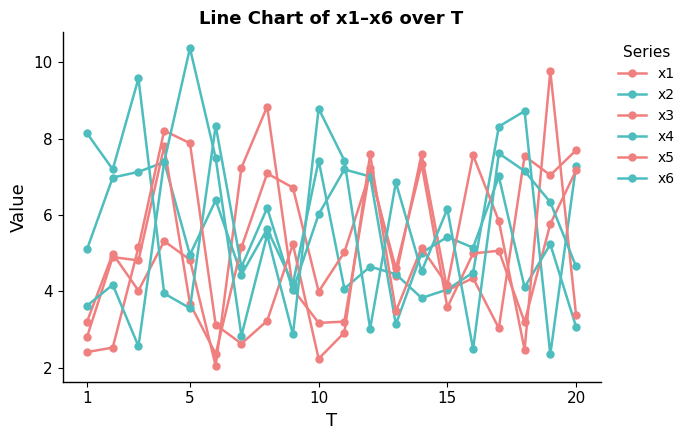

Where is the first local maximum for x2?

15